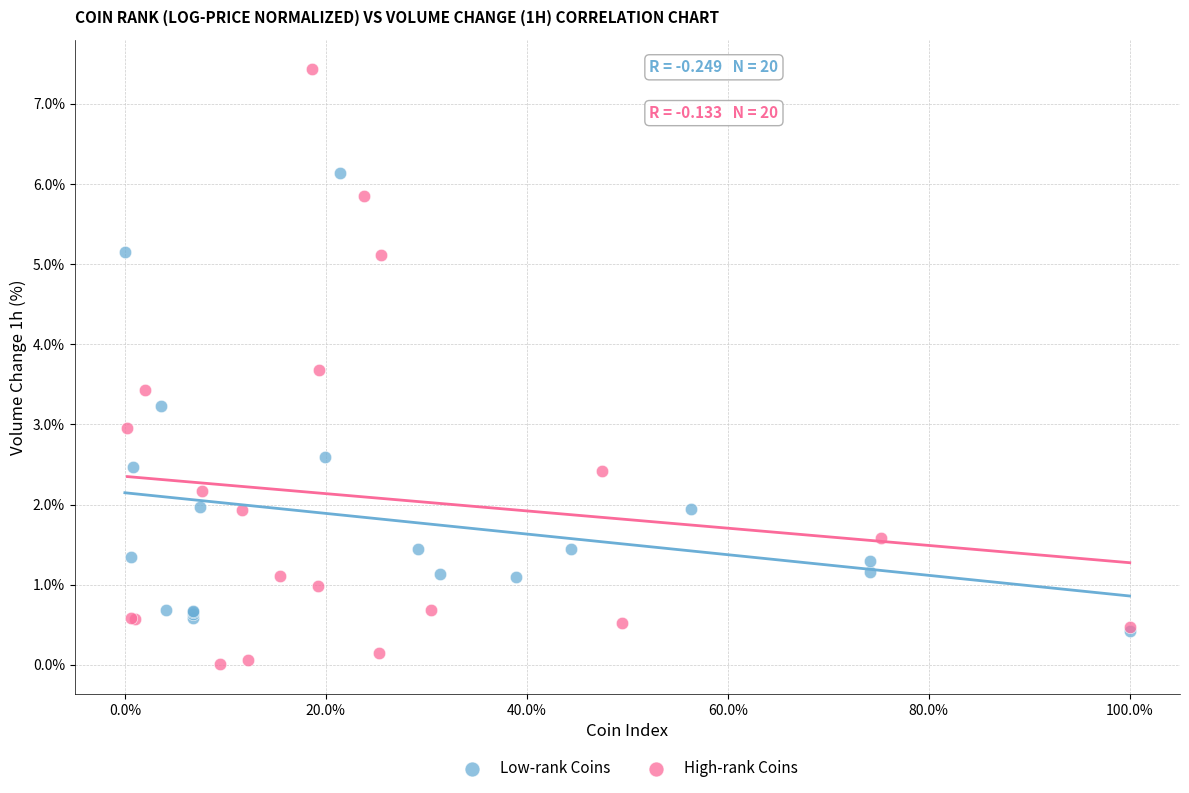

Which series has the widest spread of Y values?

High-rank Coins